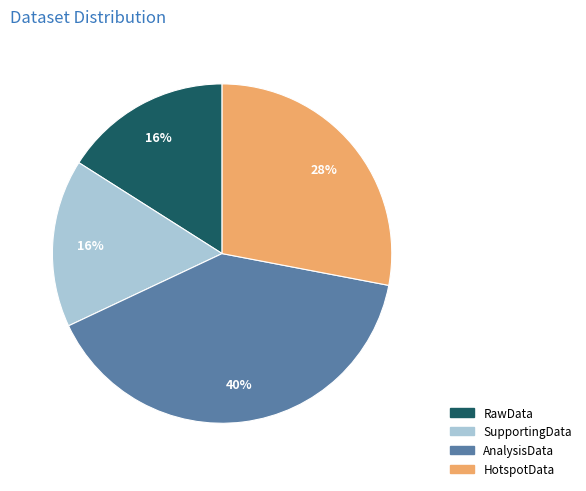

Do AnalysisData and HotspotData together represent more than half of the pie?

Yes